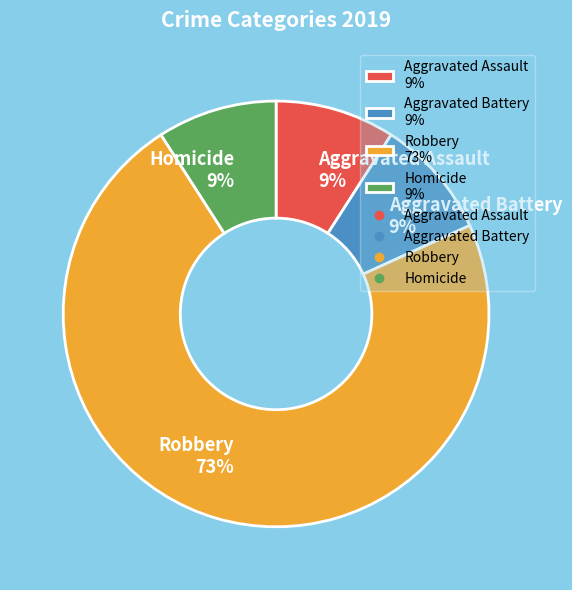

To the nearest percent, what is the difference between the Aggravated Battery and Robbery slice percentages?

64%